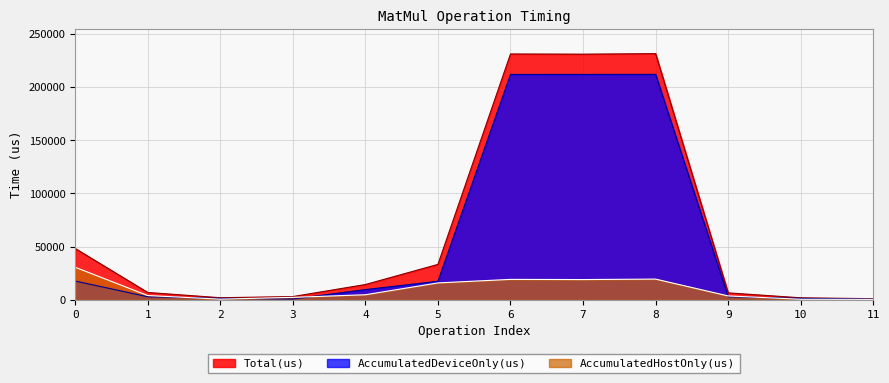

How many values in the Total(us) series are below 14374?

6